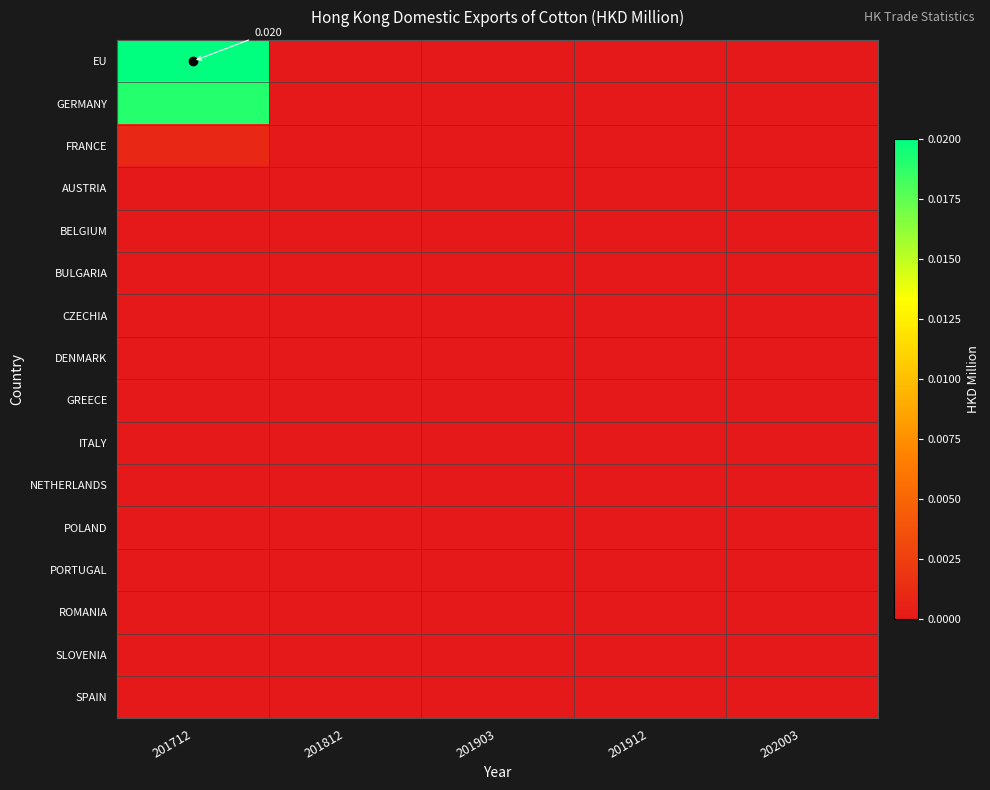

Rank the series by their maximum value, from lowest to highest.

AUSTRIA, BELGIUM, BULGARIA, CZECHIA, DENMARK, GREECE, ITALY, NETHERLANDS, POLAND, PORTUGAL, ROMANIA, SLOVENIA, SPAIN, FRANCE, GERMANY, EU